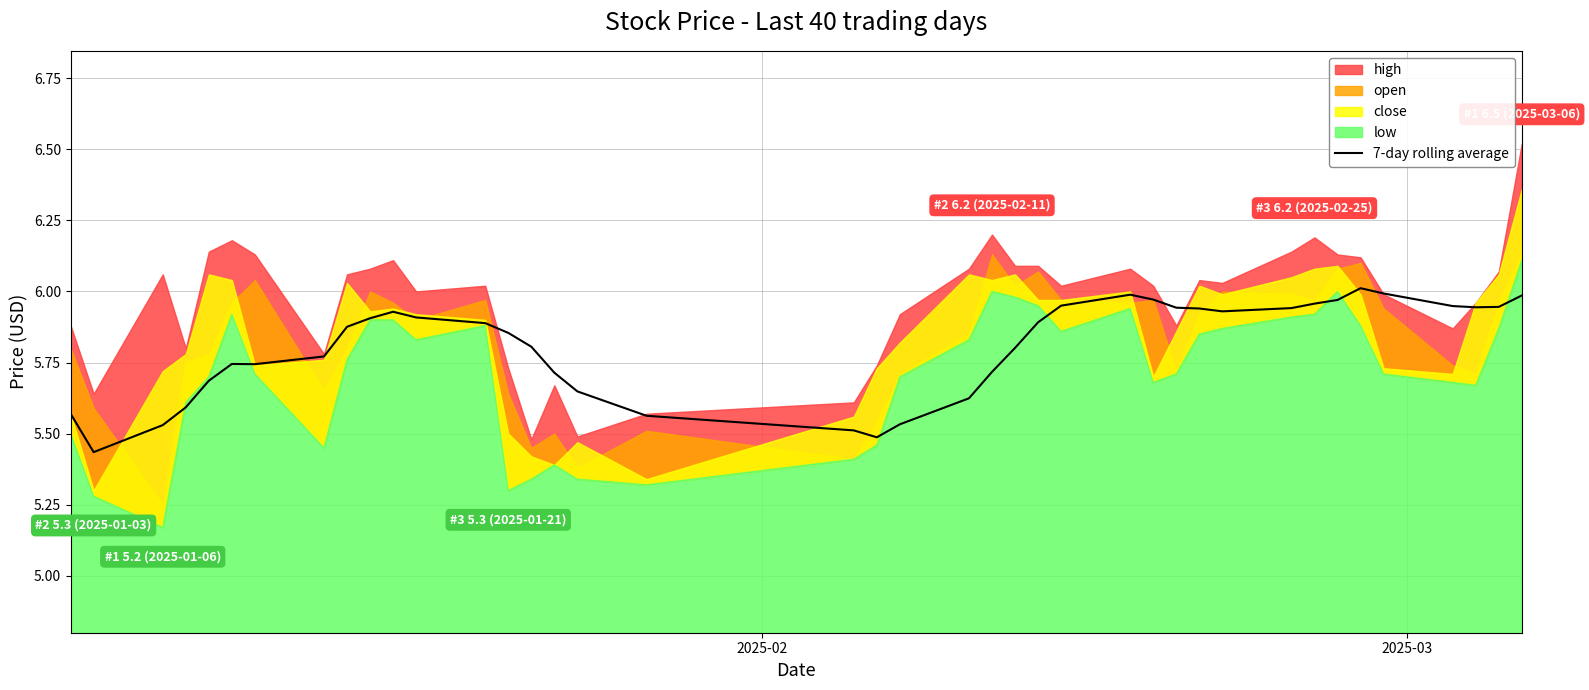

What is the value of the 22nd point from the left?

5.6